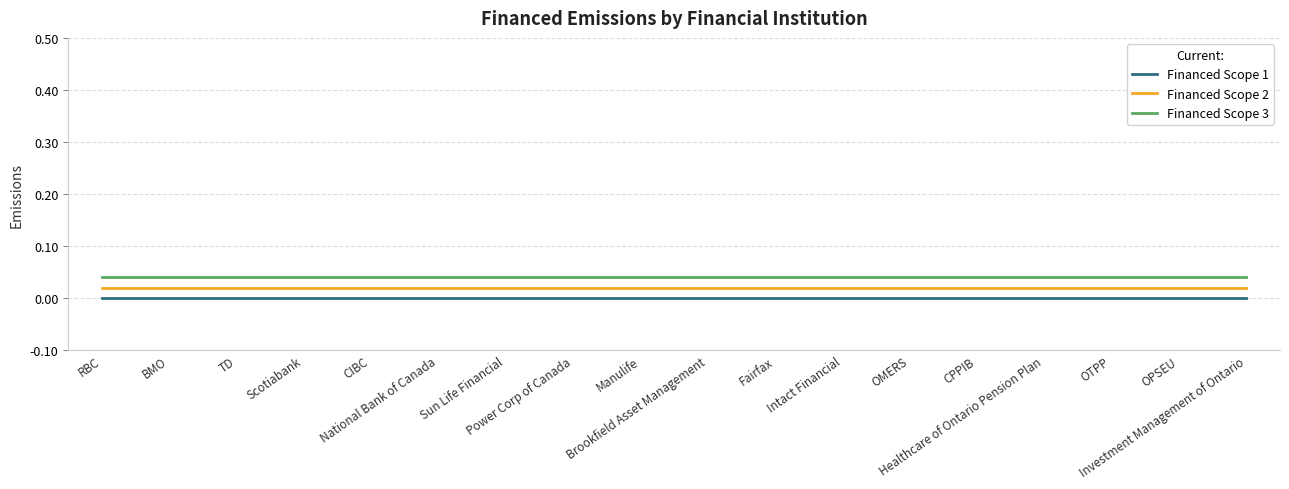

Which category has the highest value across all series?

RBC